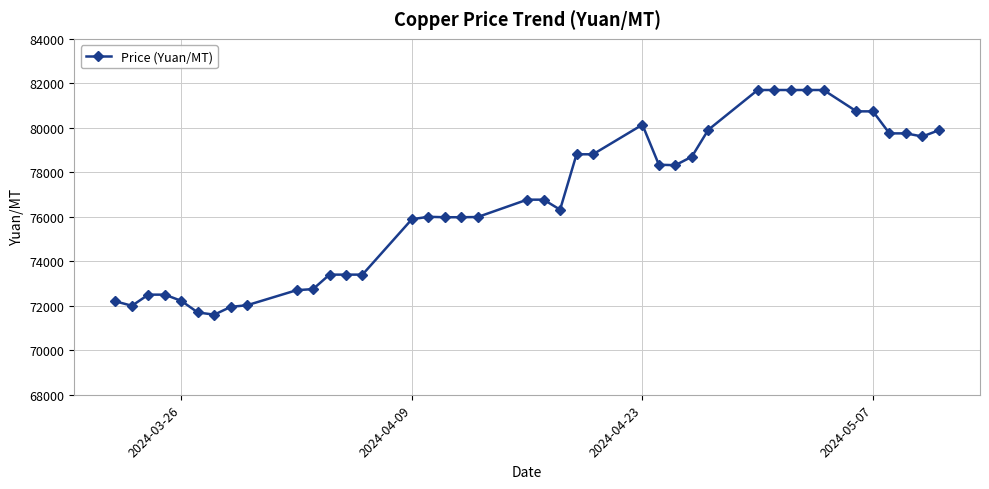

What is the value of the 31st point from the left?

81700